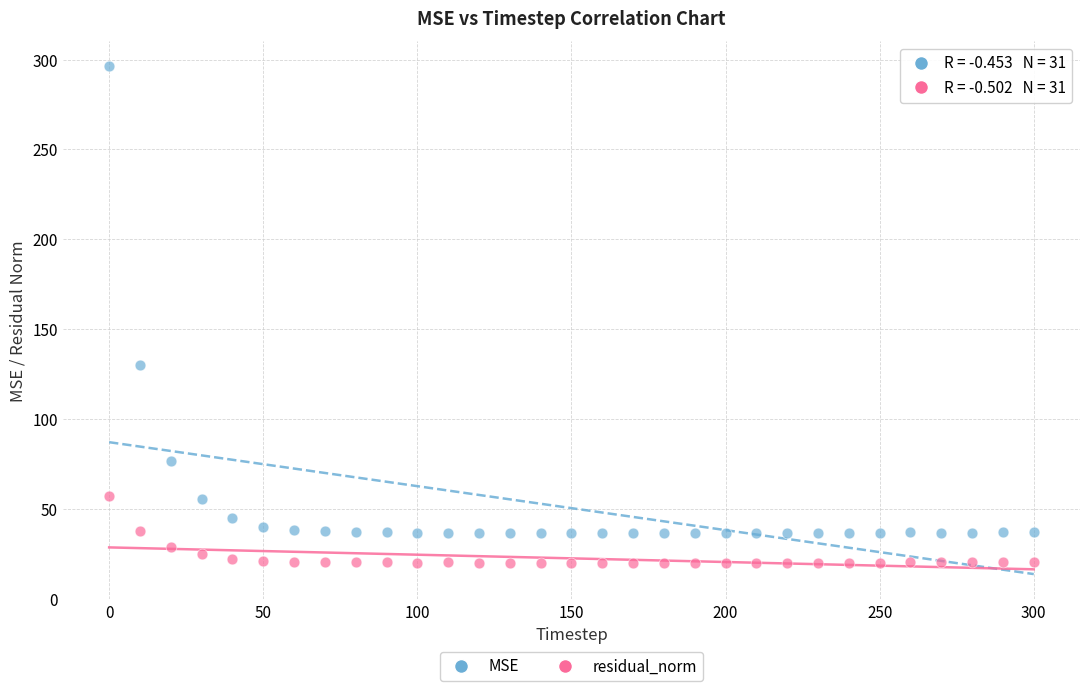

What are all the series names shown in the legend?

MSE, residual_norm